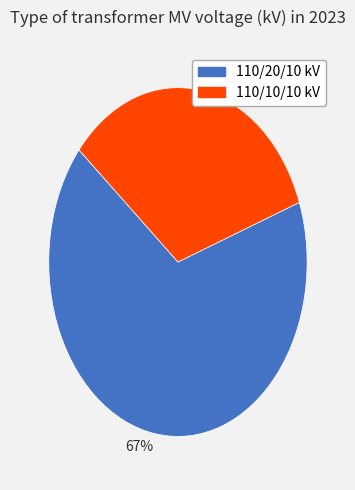

Which category has the smallest portion of the pie?

110/10/10 kV